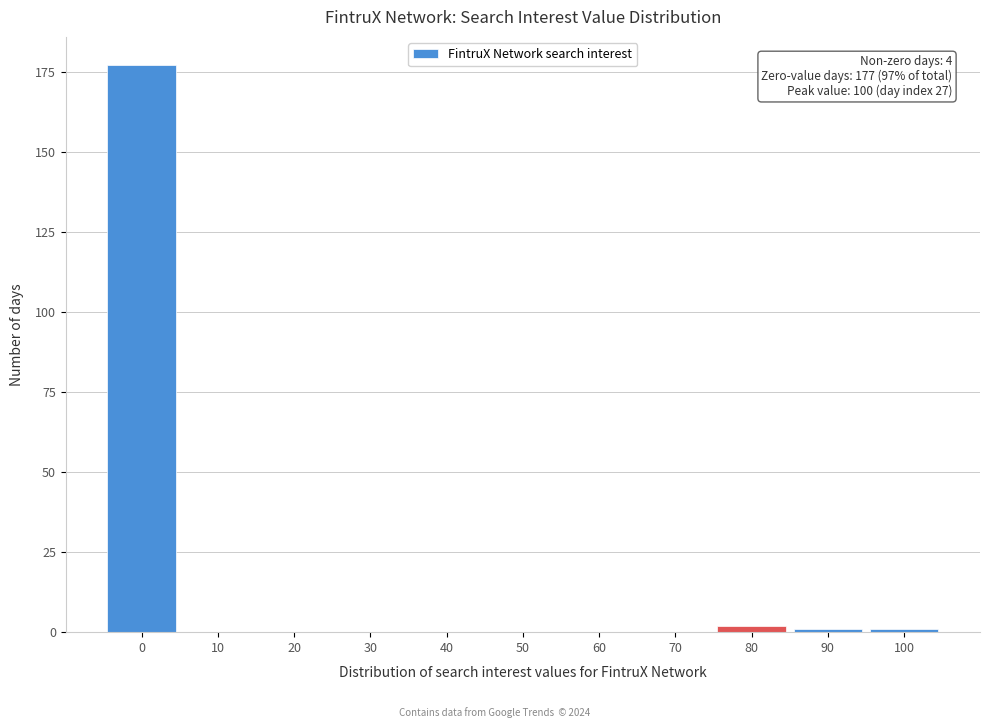

Reading left to right, transcribe all the data shown in this chart.

0=177	10=0	20=0	30=0	40=0	50=0	60=0	70=0	80=2	90=1	100=1